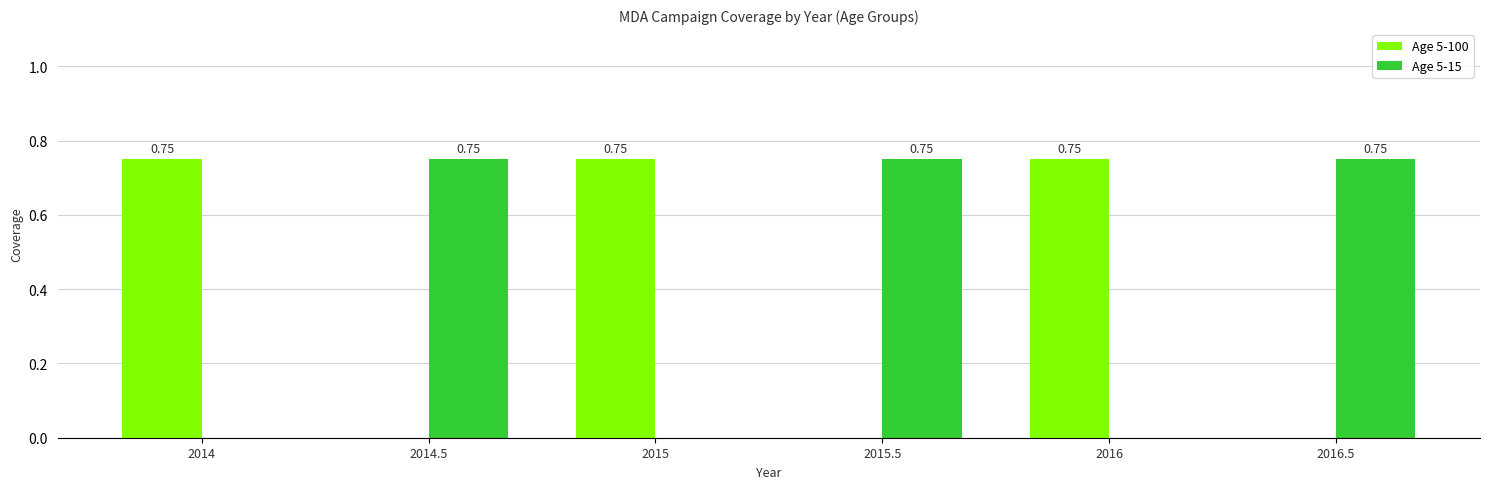

What is the sum of the Age 5-15 values at 2016.5 and 2014.5?

1.5